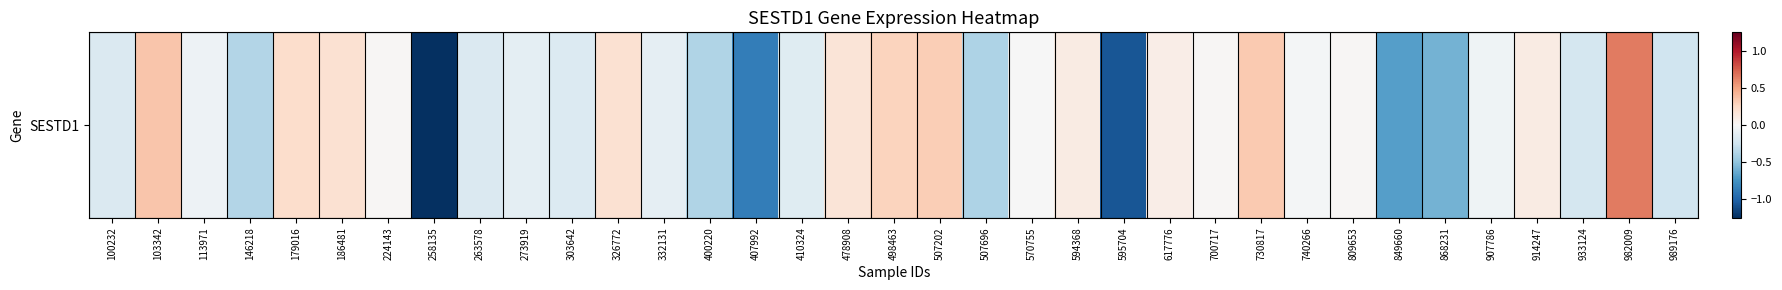

How many values are above zero?

15